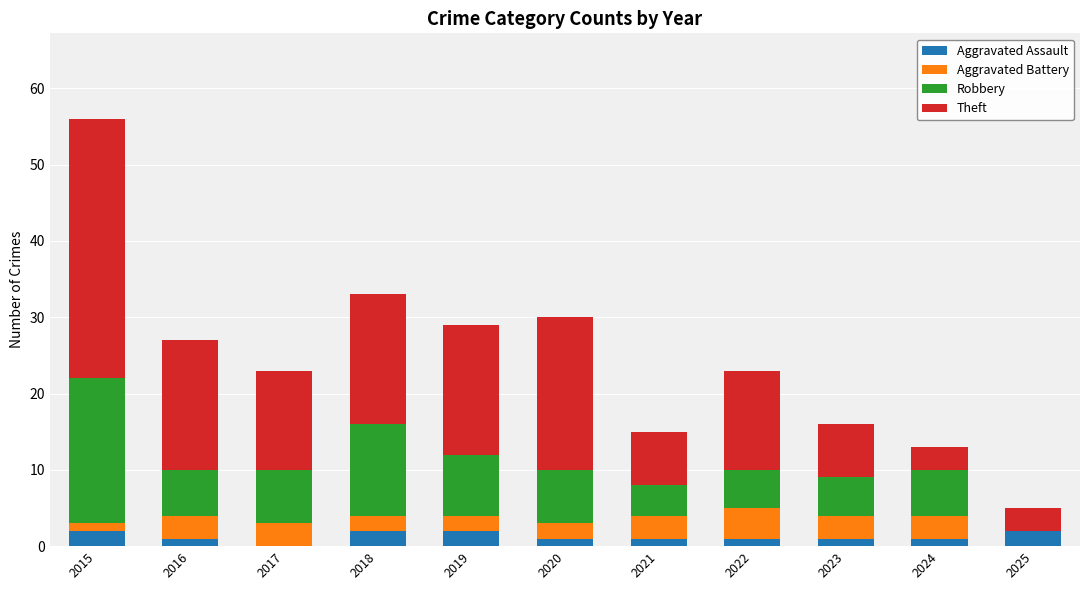

At which category is the sum across all series the highest?

2015